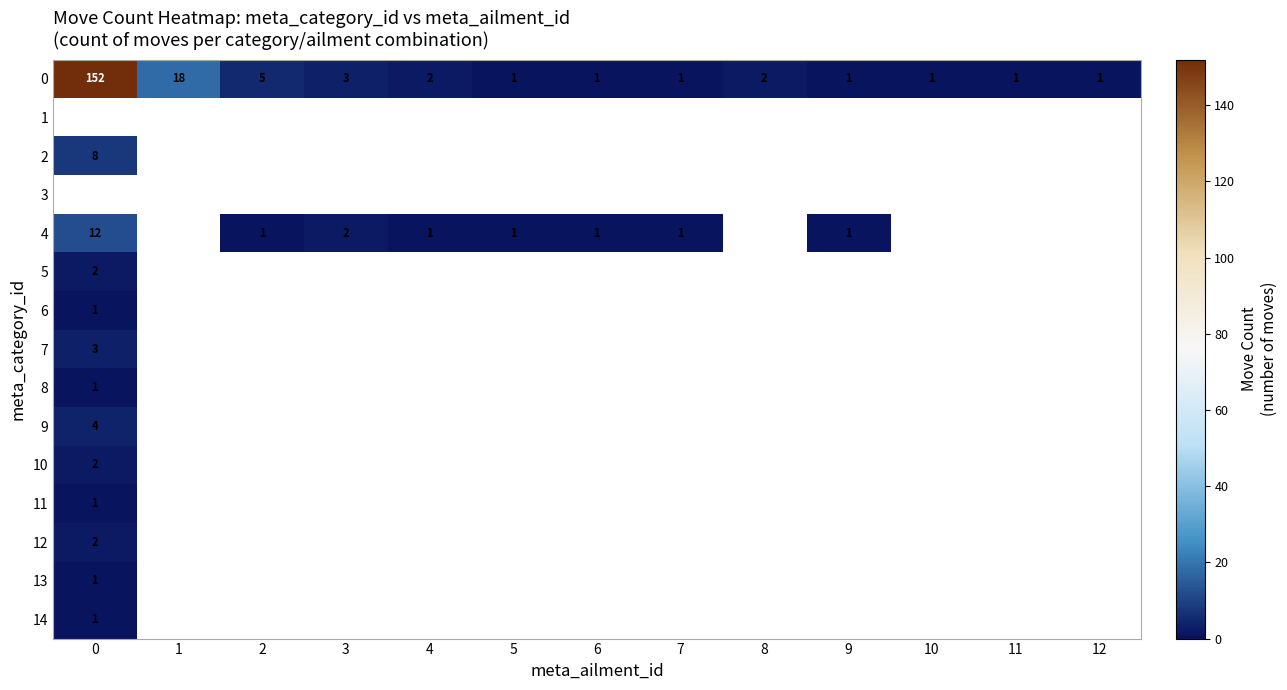

What is the sum of the 0 values at 4 and 10?

3